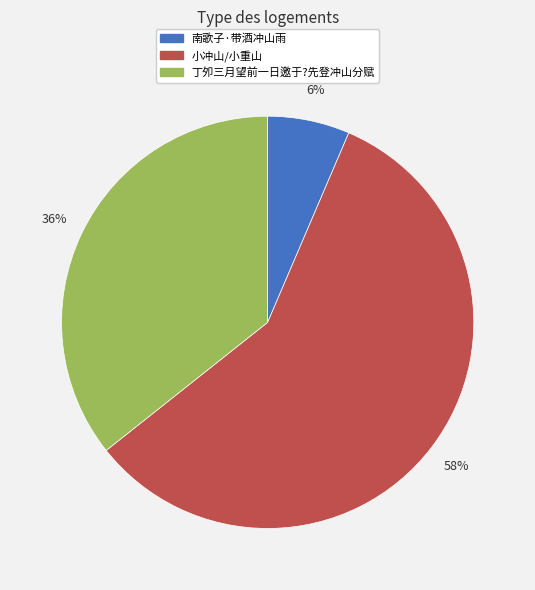

Between 小冲山/小重山 and 南歌子·带酒冲山雨, which is larger?

小冲山/小重山